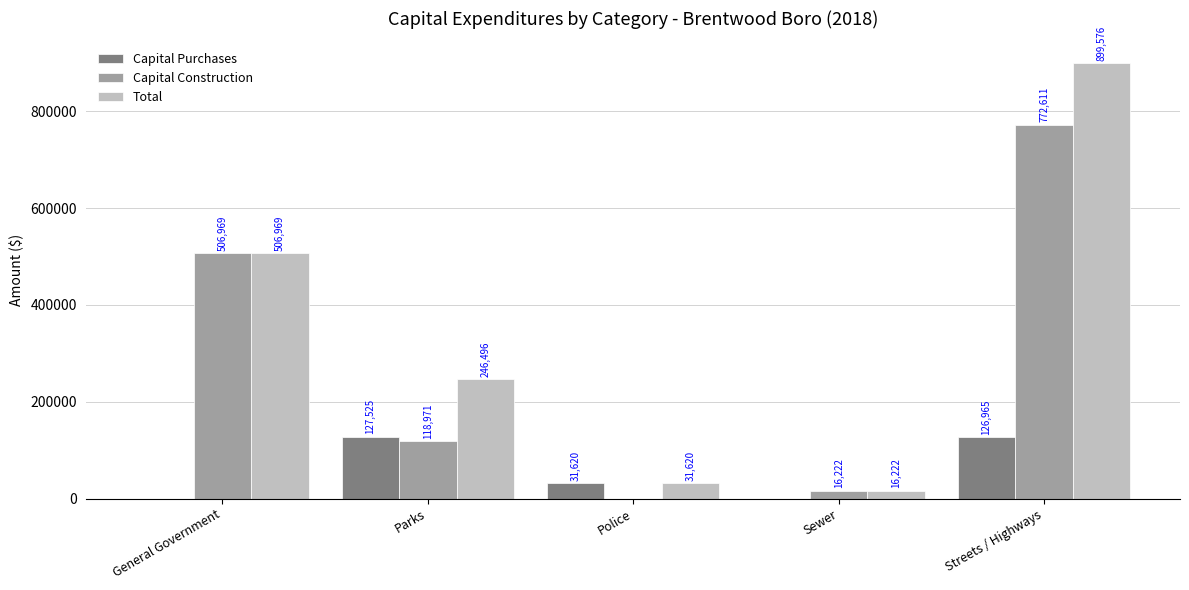

Is it true that Total equals 246496 at Parks?

True